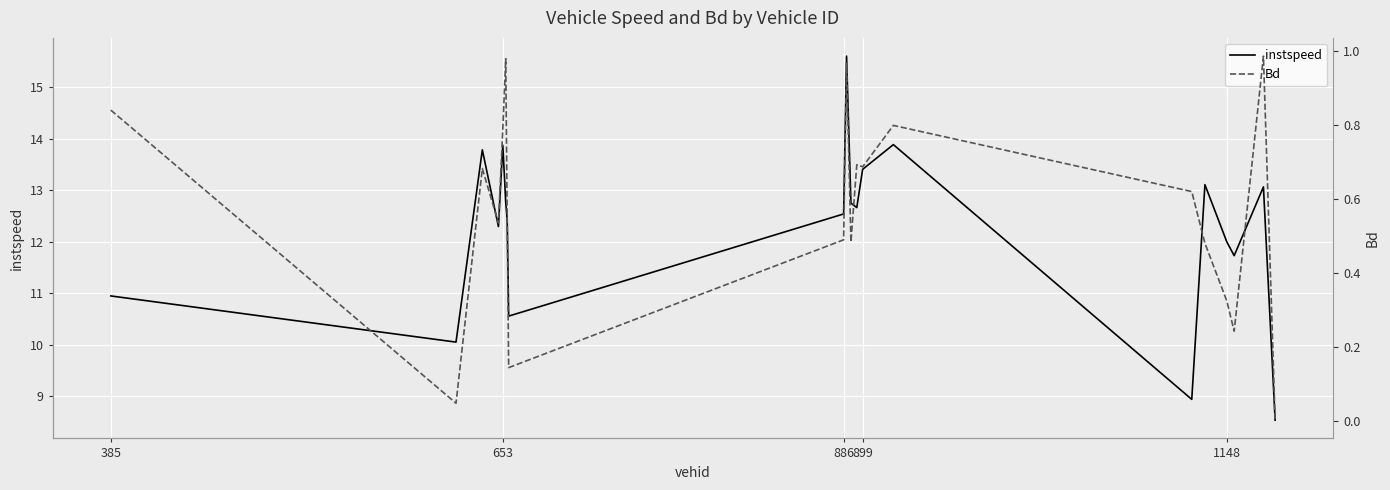

What is the lowest value of the instspeed series?

8.5